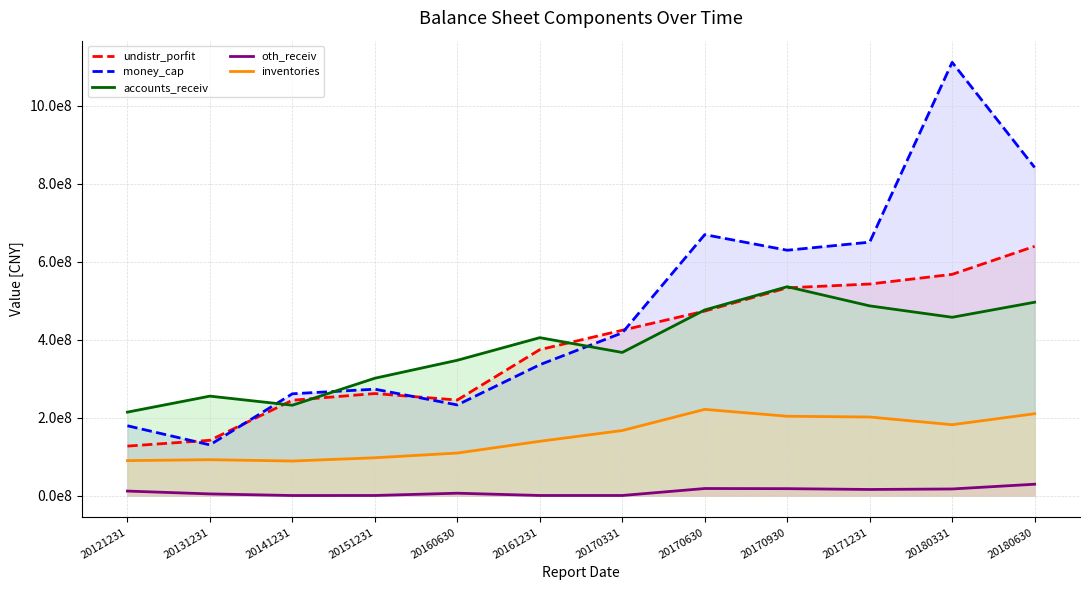

How many data points in inventories are above 167202363?

6